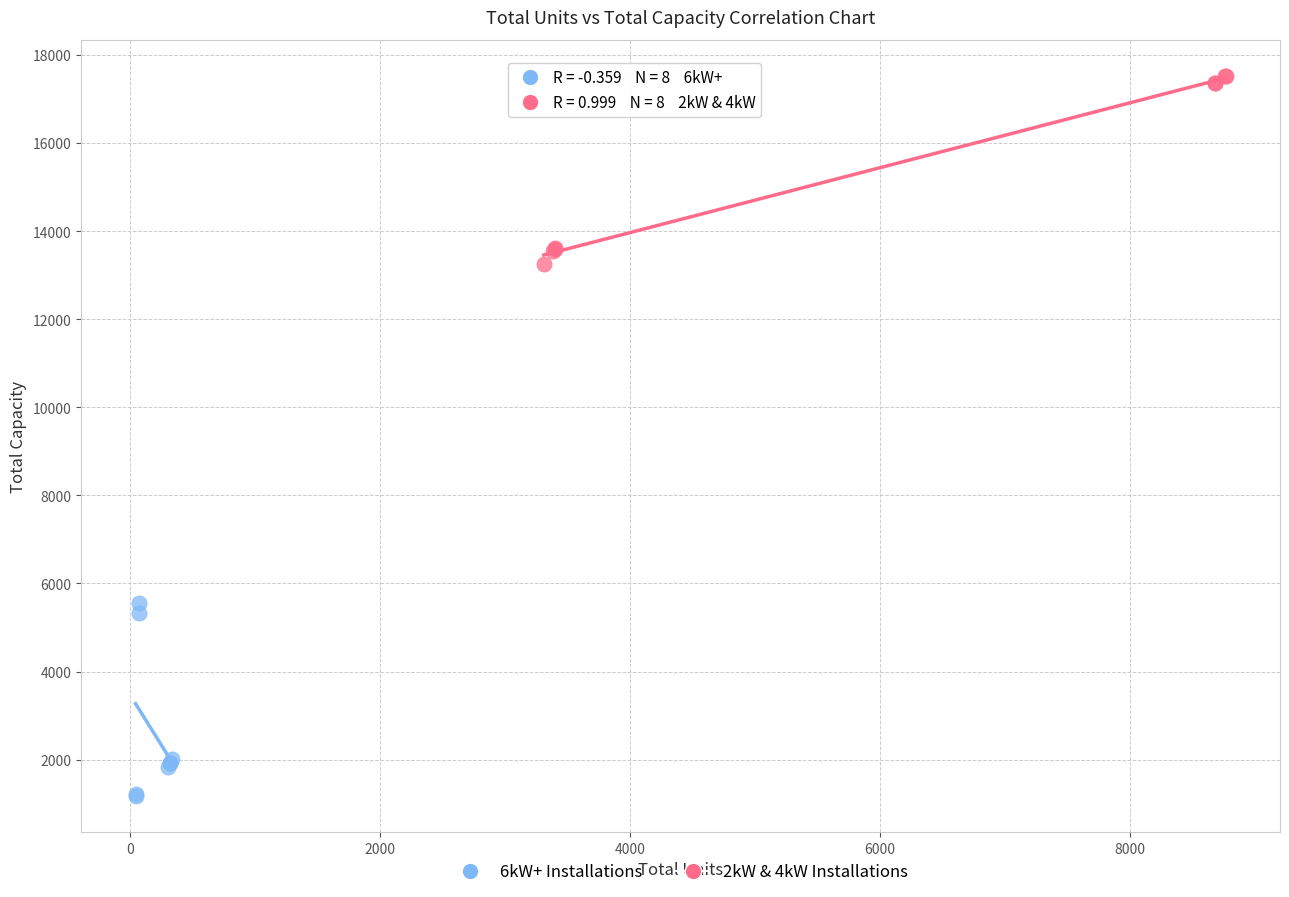

Which series contains the highest Y value?

2kW & 4kW Installations